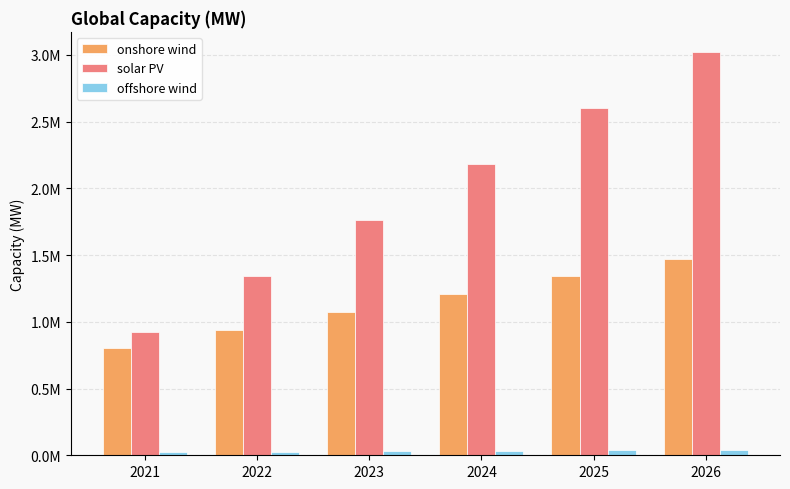

The onshore wind series shows 2364728.7 at 2026. True or false?

False